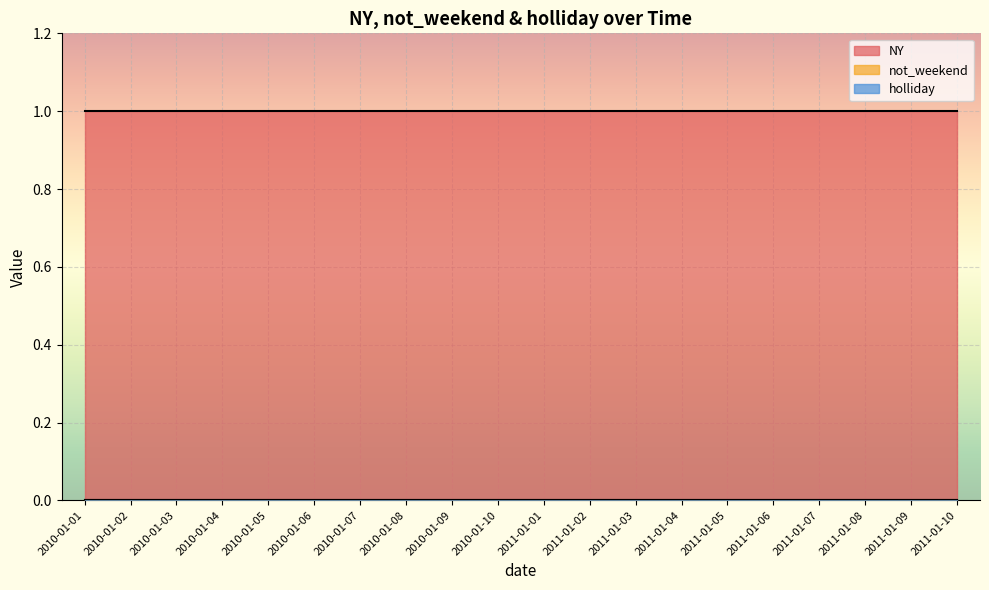

What is the lowest value of the NY series?

1